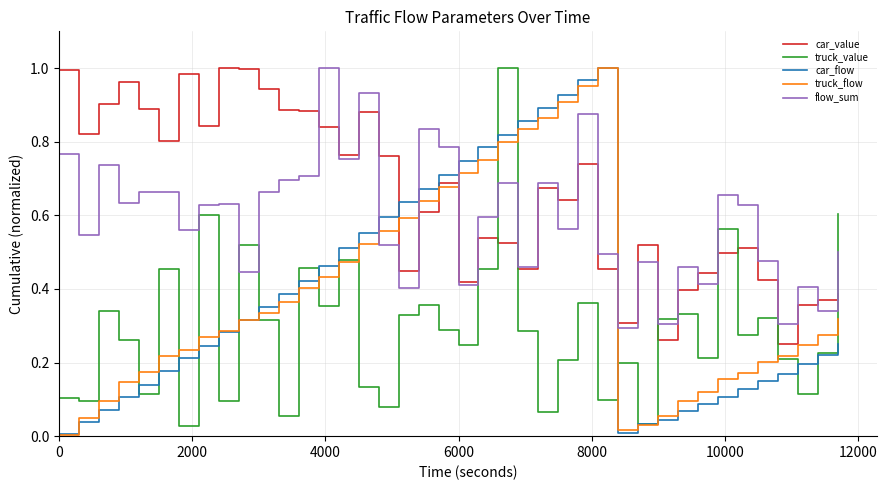

Which series has the largest total across all categories?

car_value